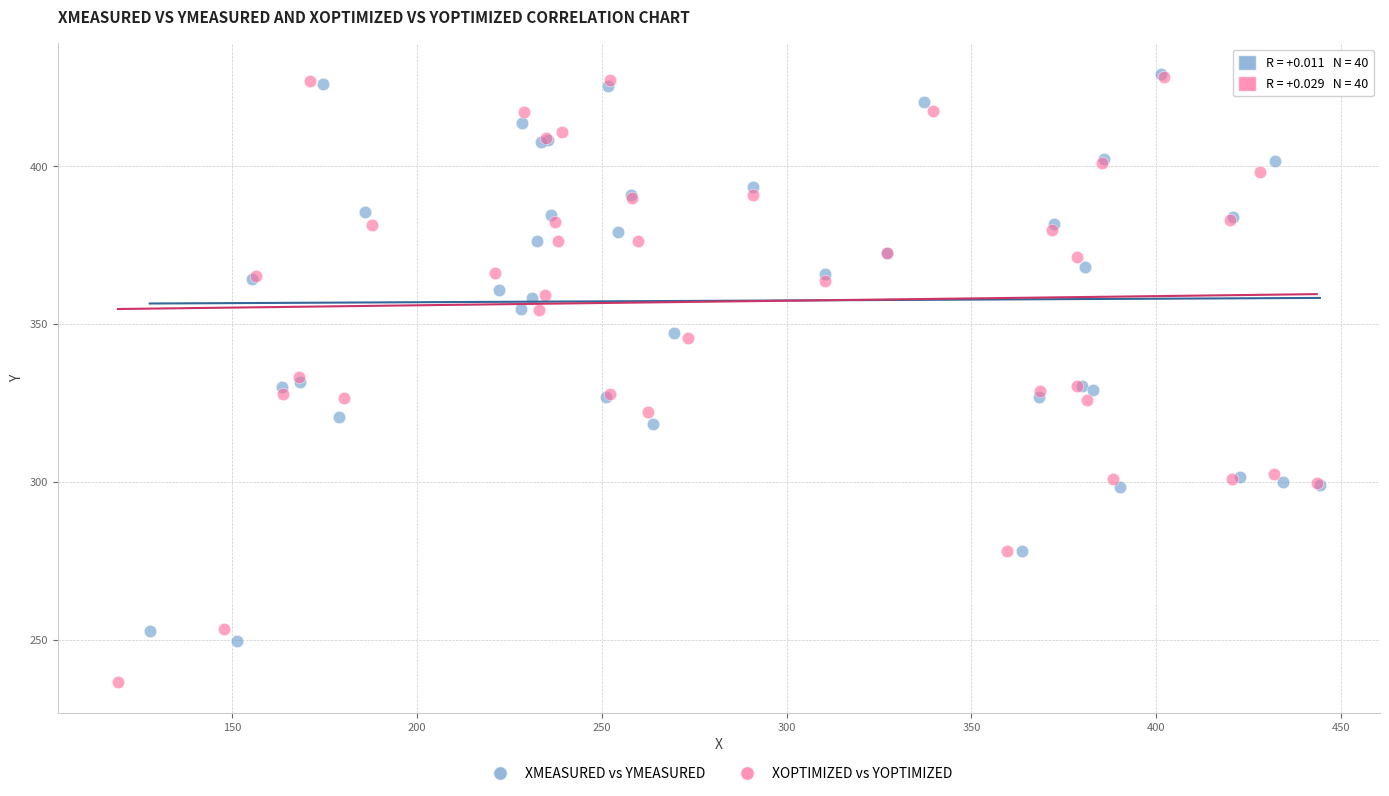

Which series has the largest Y range (max minus min)?

XOPTIMIZED vs YOPTIMIZED